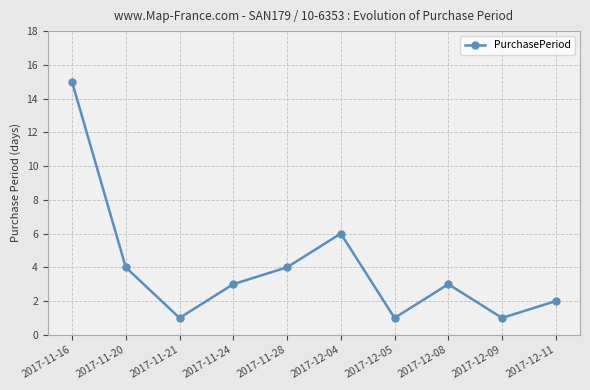

What is the sum of all values?

40